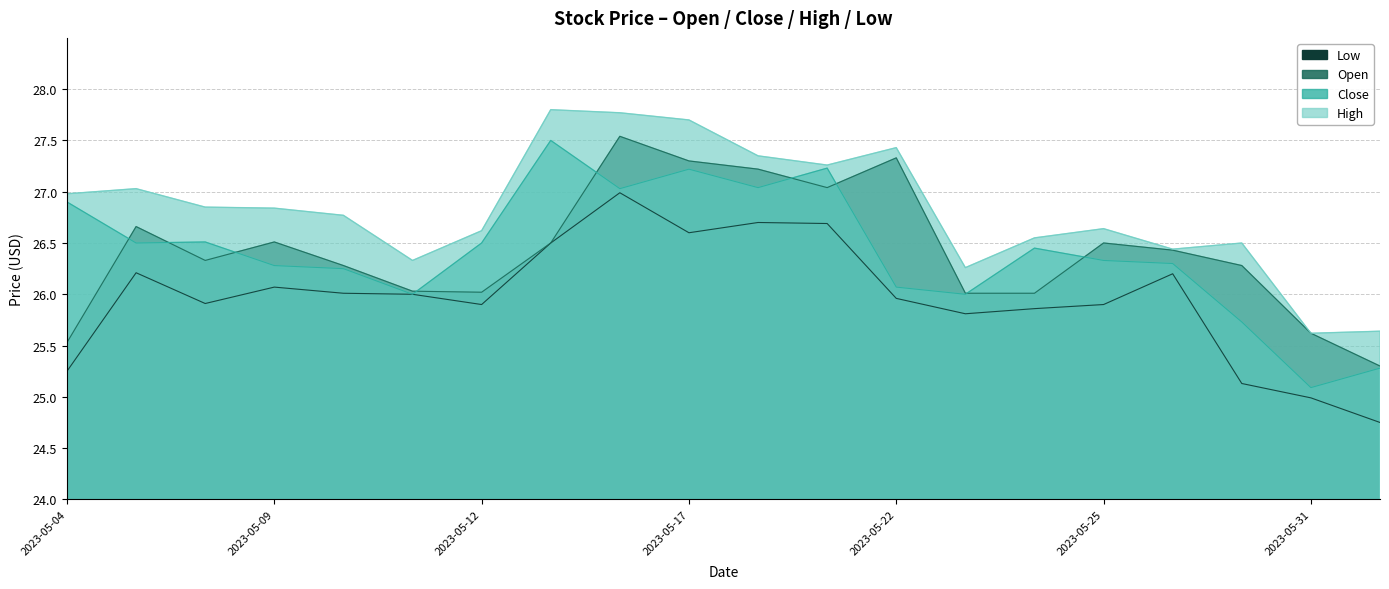

Reading left to right, transcribe all the data shown in this chart.

open: 2023-05-04=25.5	2023-05-05=26.7	2023-05-08=26.3	2023-05-09=26.5	2023-05-10=26.3	2023-05-11=26.0	2023-05-12=26.0	2023-05-15=26.5	2023-05-16=27.5	2023-05-17=27.3	2023-05-18=27.2	2023-05-19=27.0	2023-05-22=27.3	2023-05-23=26.0	2023-05-24=26.0	2023-05-25=26.5	2023-05-26=26.4	2023-05-30=26.3	2023-05-31=25.6	2023-06-01=25.3
close: 2023-05-04=26.9	2023-05-05=26.5	2023-05-08=26.5	2023-05-09=26.3	2023-05-10=26.2	2023-05-11=26.0	2023-05-12=26.5	2023-05-15=27.5	2023-05-16=27.0	2023-05-17=27.2	2023-05-18=27.0	2023-05-19=27.2	2023-05-22=26.1	2023-05-23=26.0	2023-05-24=26.4	2023-05-25=26.3	2023-05-26=26.3	2023-05-30=25.7	2023-05-31=25.1	2023-06-01=25.3
high: 2023-05-04=27.0	2023-05-05=27.0	2023-05-08=26.9	2023-05-09=26.8	2023-05-10=26.8	2023-05-11=26.3	2023-05-12=26.6	2023-05-15=27.8	2023-05-16=27.8	2023-05-17=27.7	2023-05-18=27.4	2023-05-19=27.3	2023-05-22=27.4	2023-05-23=26.3	2023-05-24=26.6	2023-05-25=26.6	2023-05-26=26.4	2023-05-30=26.5	2023-05-31=25.6	2023-06-01=25.6
low: 2023-05-04=25.2	2023-05-05=26.2	2023-05-08=25.9	2023-05-09=26.1	2023-05-10=26.0	2023-05-11=26.0	2023-05-12=25.9	2023-05-15=26.5	2023-05-16=27.0	2023-05-17=26.6	2023-05-18=26.7	2023-05-19=26.7	2023-05-22=26.0	2023-05-23=25.8	2023-05-24=25.9	2023-05-25=25.9	2023-05-26=26.2	2023-05-30=25.1	2023-05-31=25.0	2023-06-01=24.8